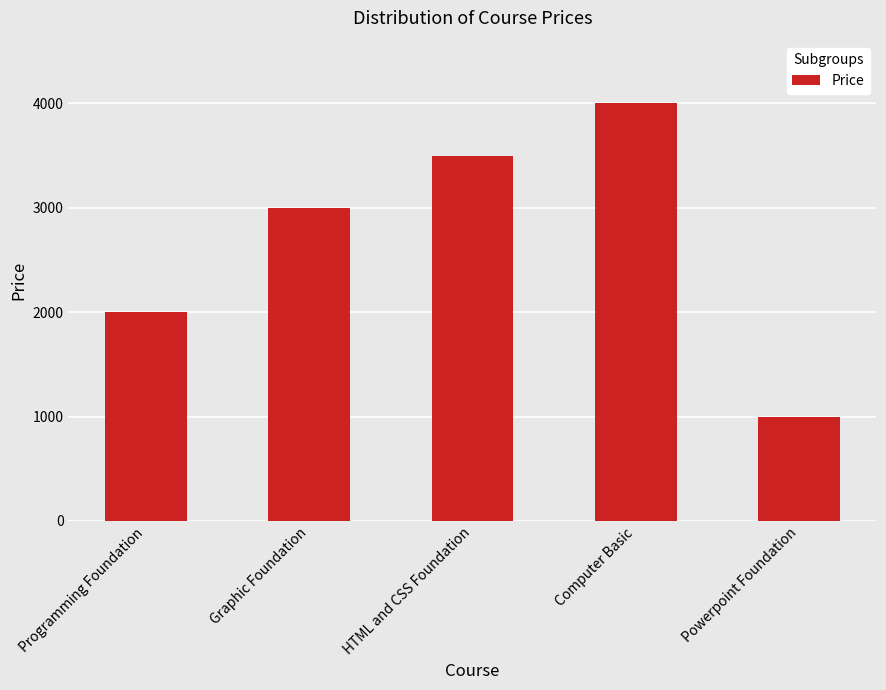

What is the difference between the second highest and minimum values?

2500